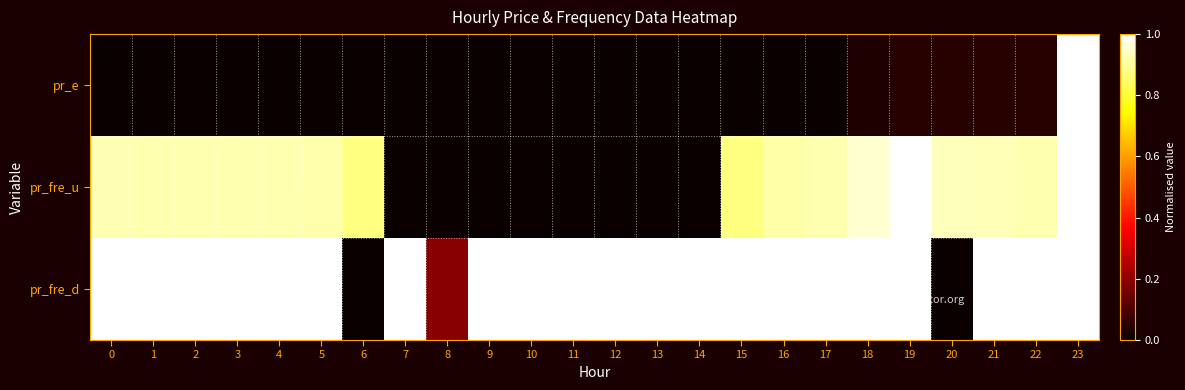

What is the total value across all series at 23?

3.0